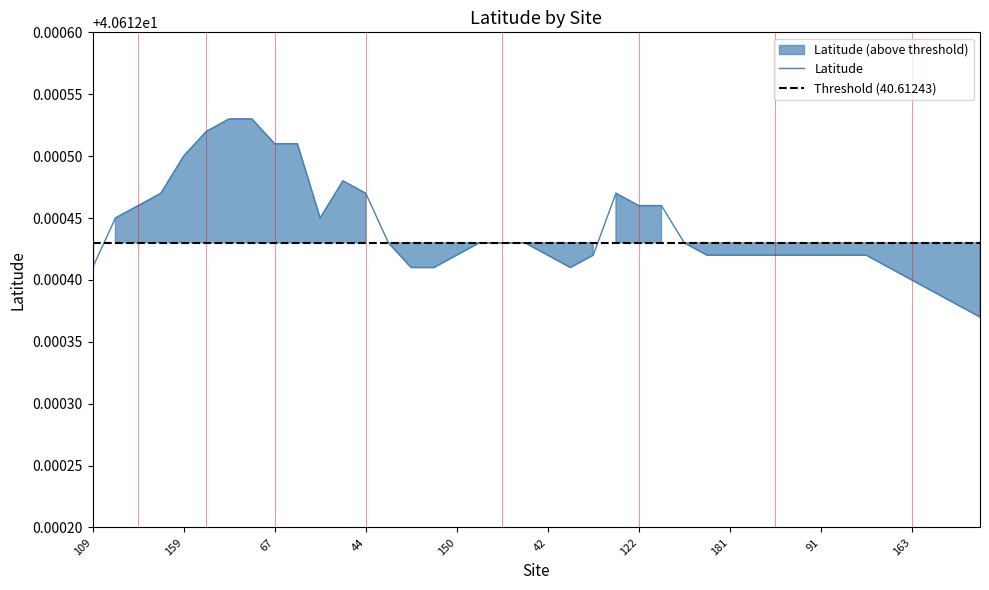

What is the greatest value displayed?

40.6